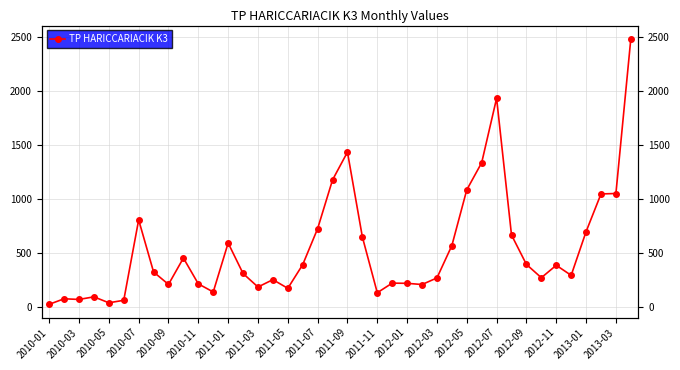

Reading left to right, extract all data points from this chart.

26	77	71	95	40	63	807	325	210	454	215	140	593	311	186	254	174	393	726	1177	1434	649	133	222	220	209	270	569	1085	1336	1932	667	395	272	387	294	698	1047	1051	2482